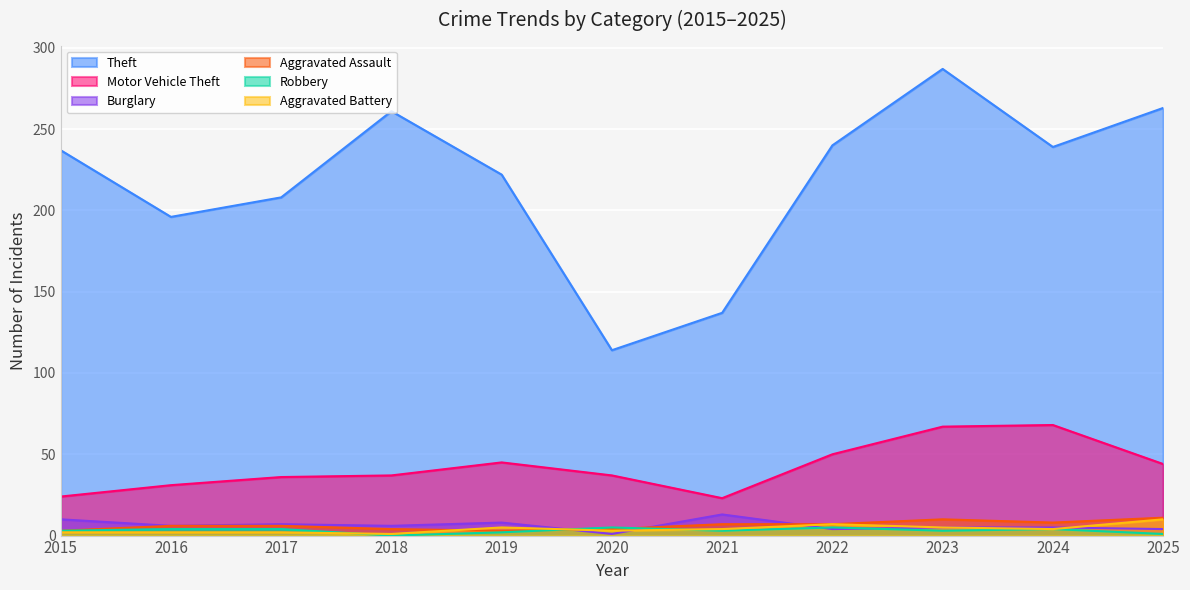

What is the sum of the Aggravated Battery values at 2019 and 2024?

9